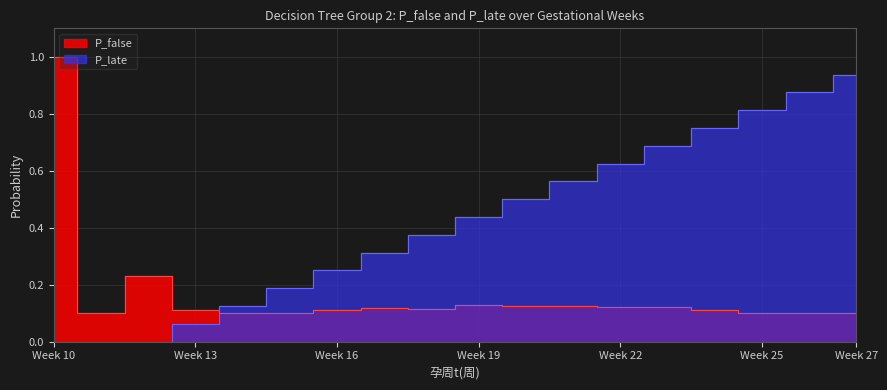

What is the value of the P_late point at the 14th from the left?

0.7